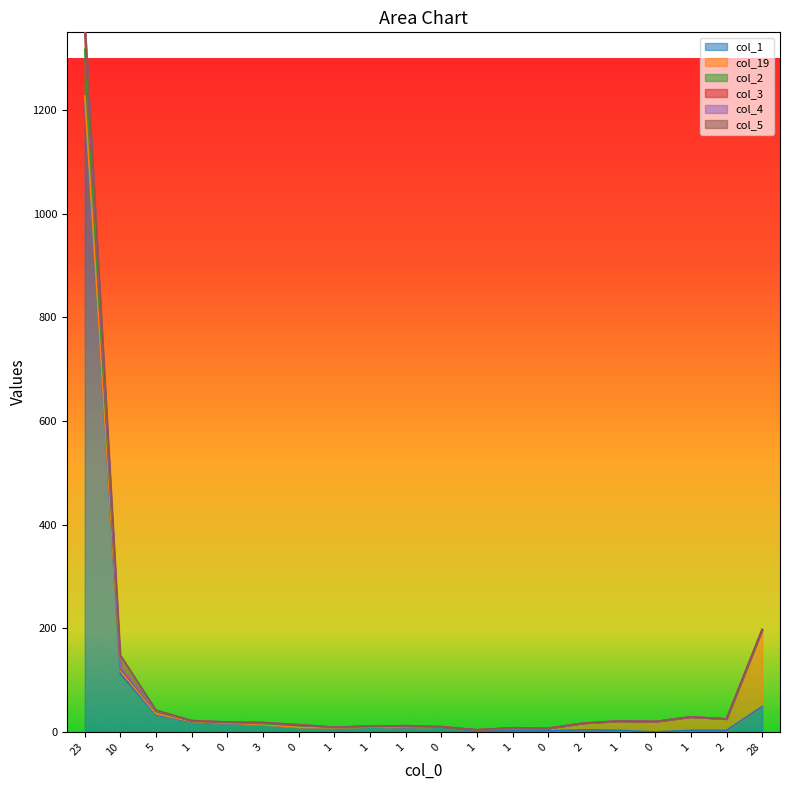

How many categories are shown in the chart?

20